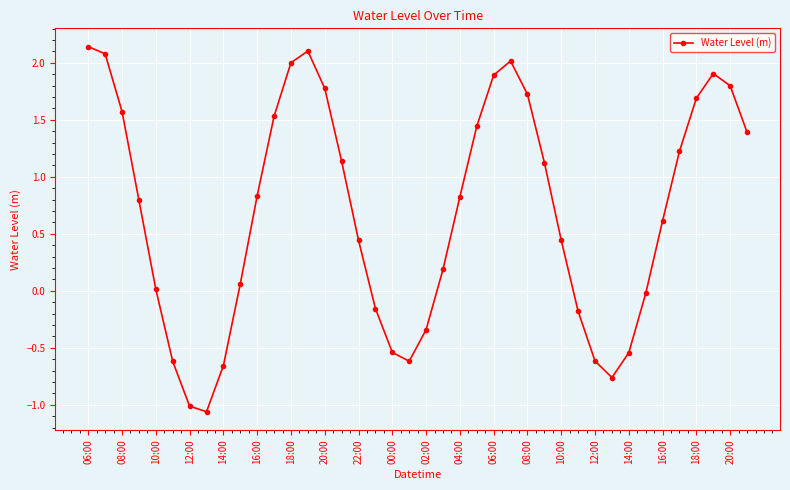

How many interior local valleys (lower than both neighbors) does the data have?

3